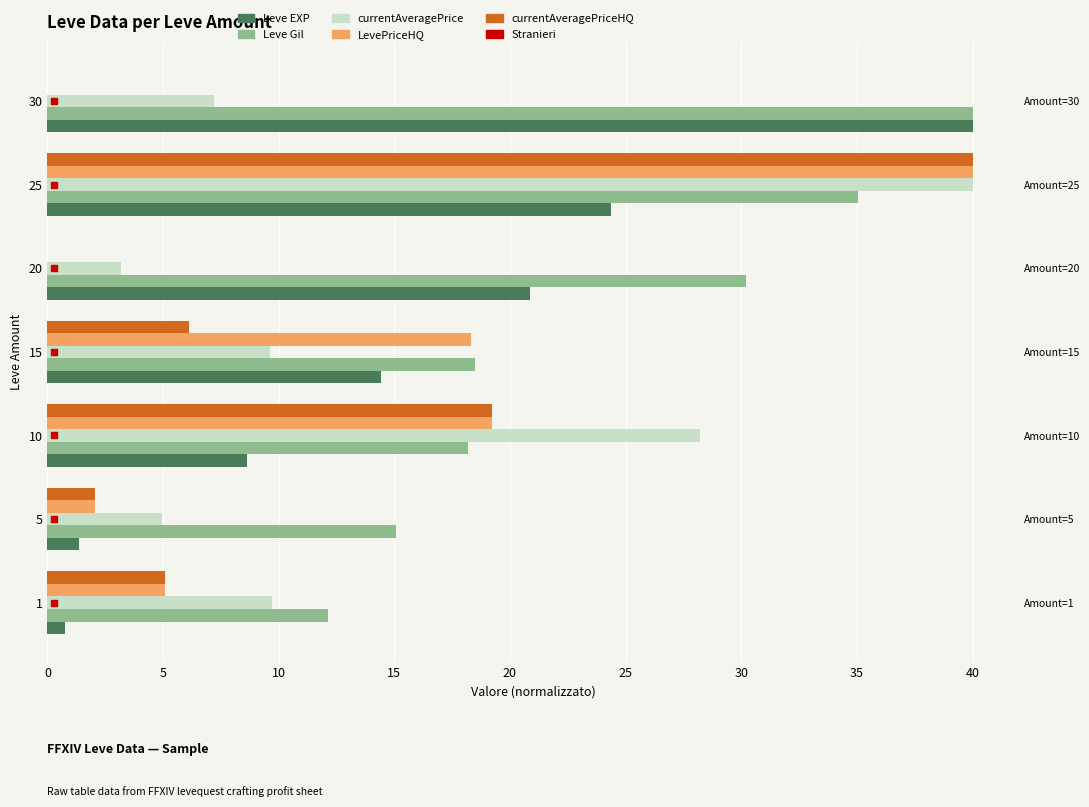

Where is currentAveragePriceHQ nearest to the value 20?

10